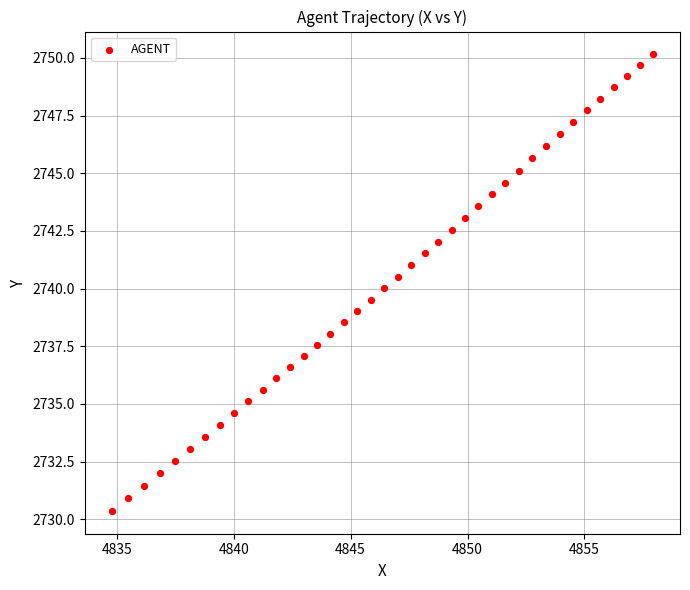

What is the range of X values (max minus min)?

23.1